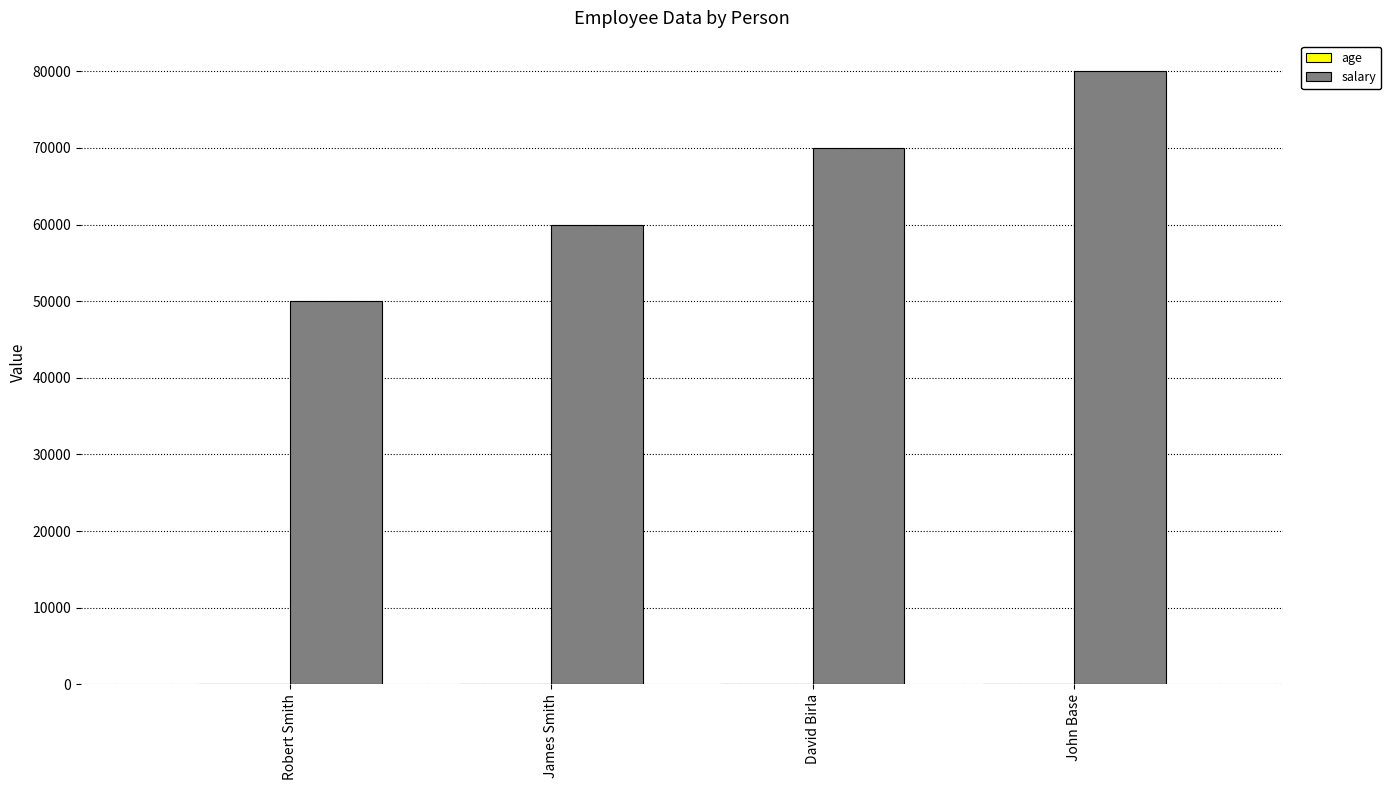

Are the bars grouped side by side (vs. stacked)?

Yes